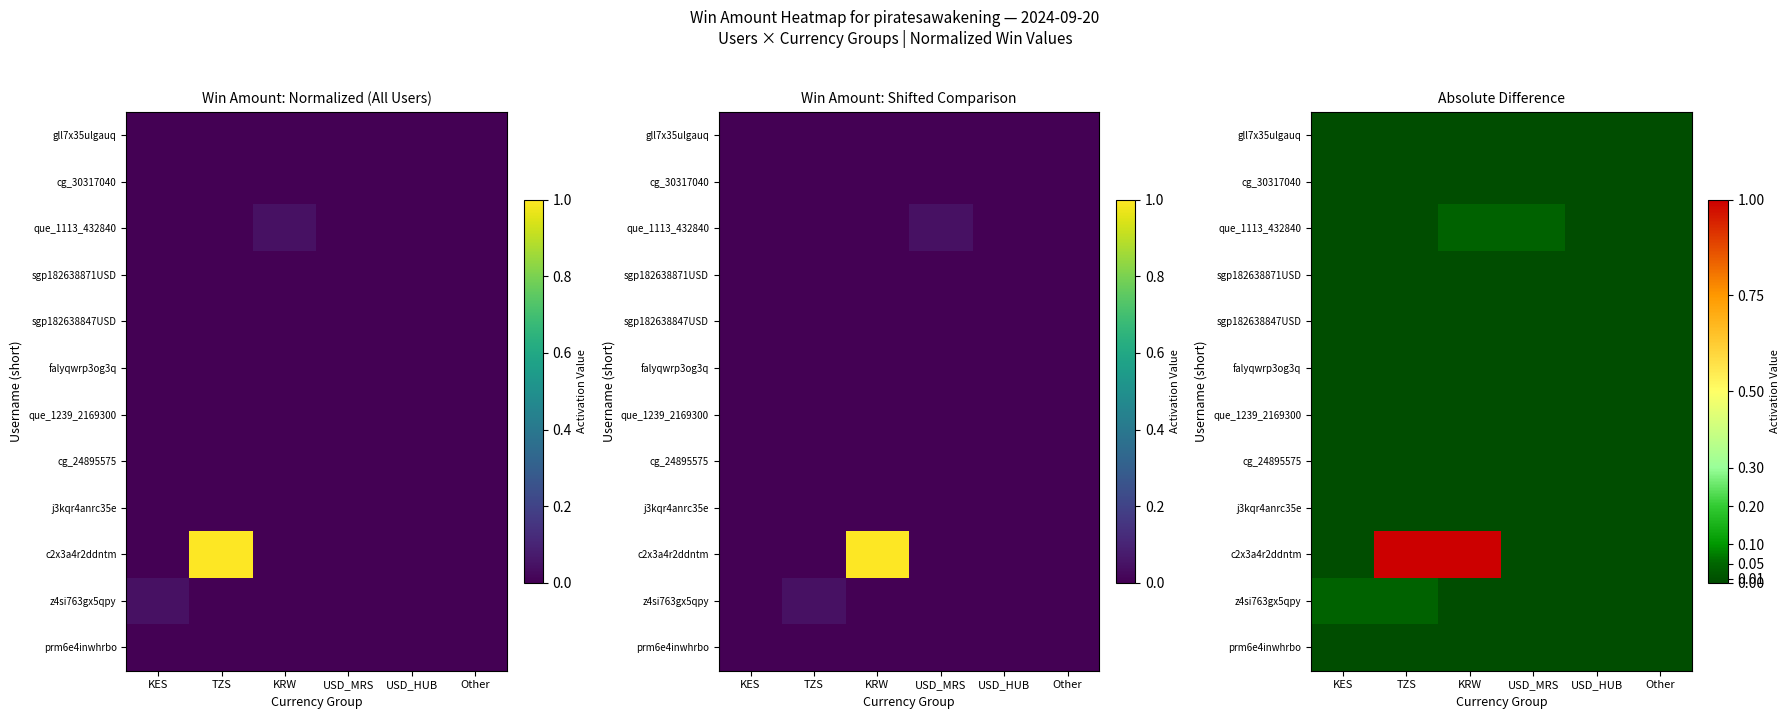

At which category is the sum across all series the highest?

TZS